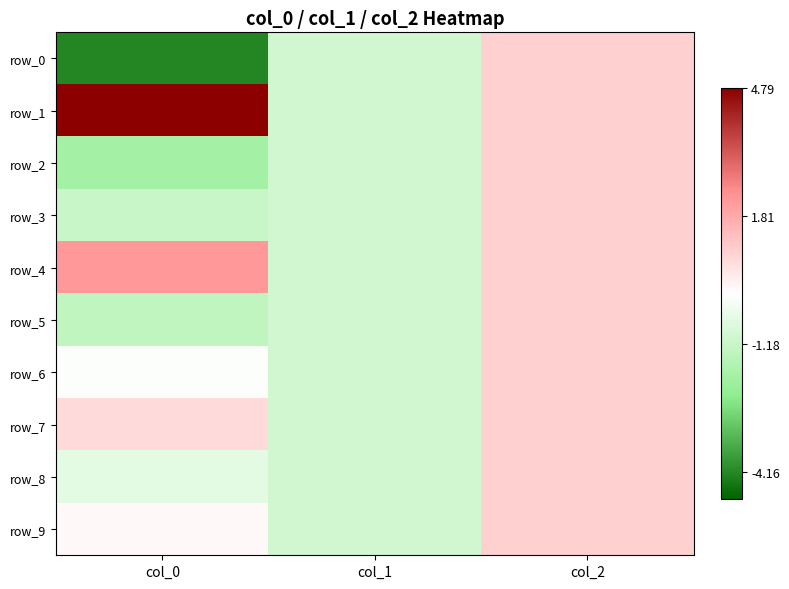

What is the total value across all series at col_0?

-1.3